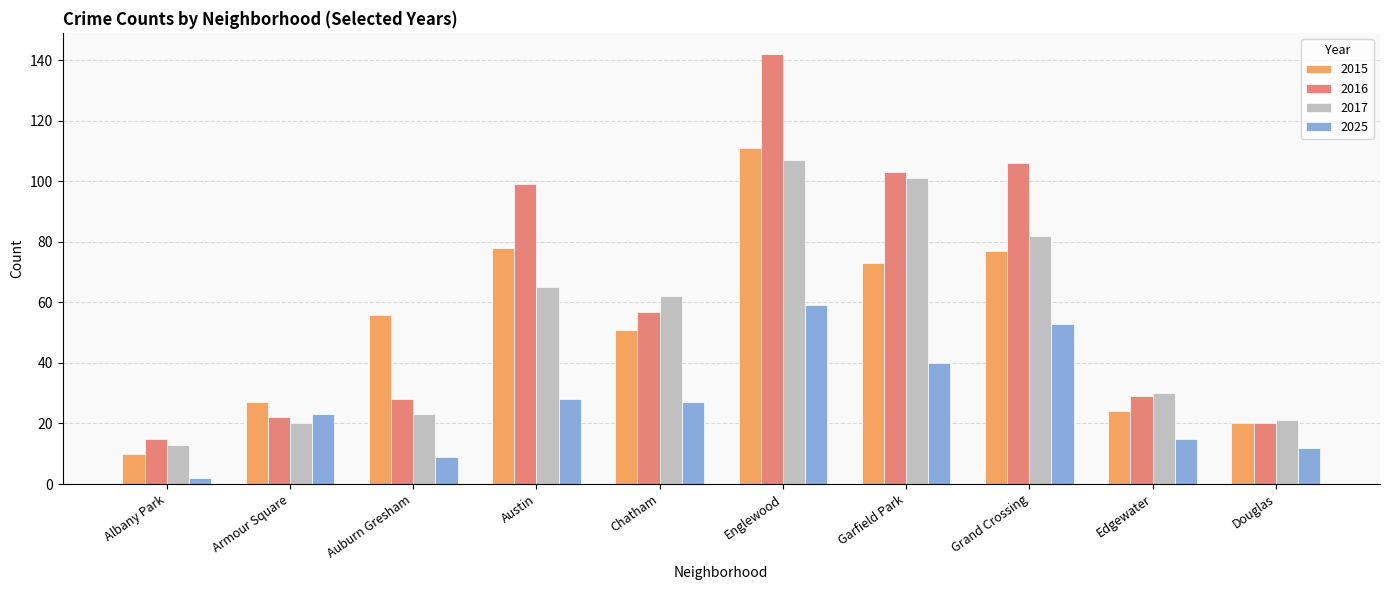

What is the greatest value displayed?

142